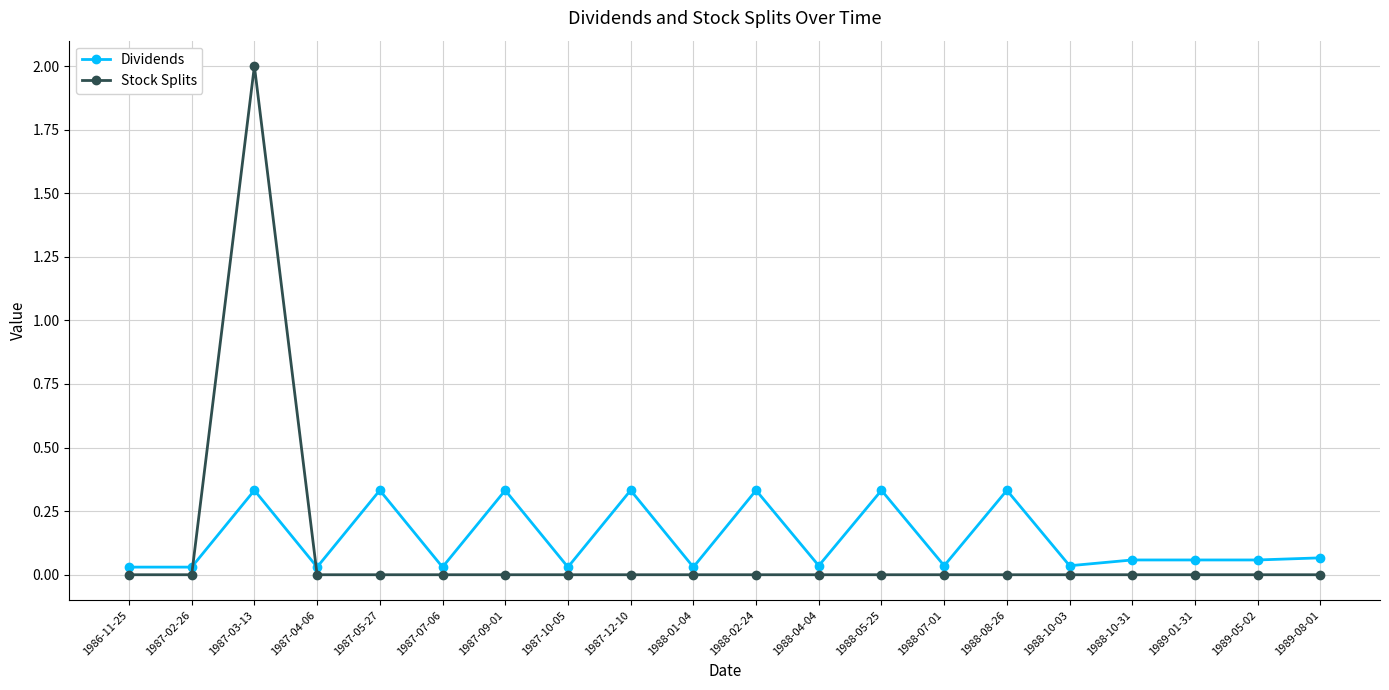

What is the label of the 16th point from the left?

1988-10-03